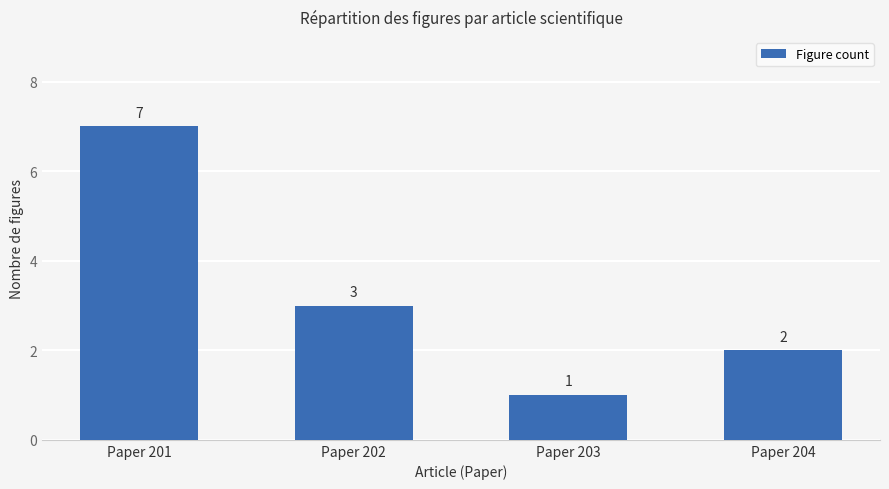

Rank the categories by value from highest to lowest.

Paper 201, Paper 202, Paper 204, Paper 203